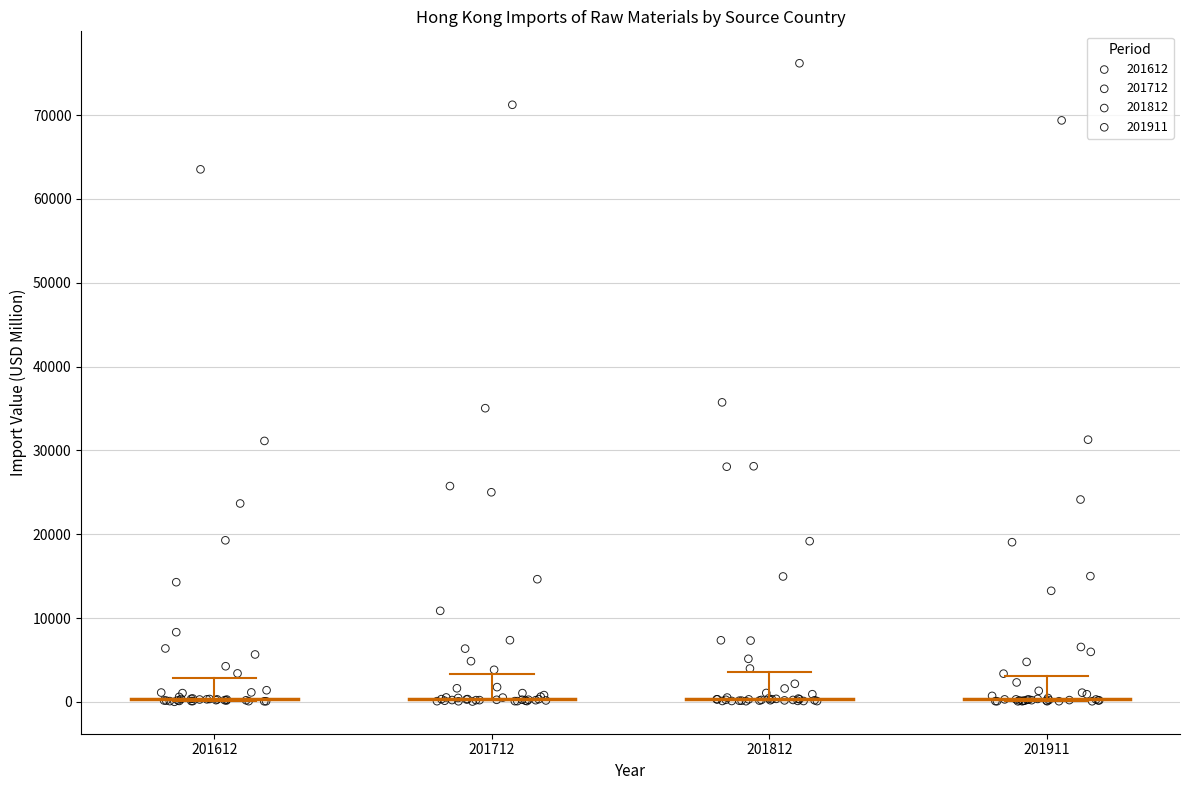

Which series has the largest Y range (max minus min)?

201812